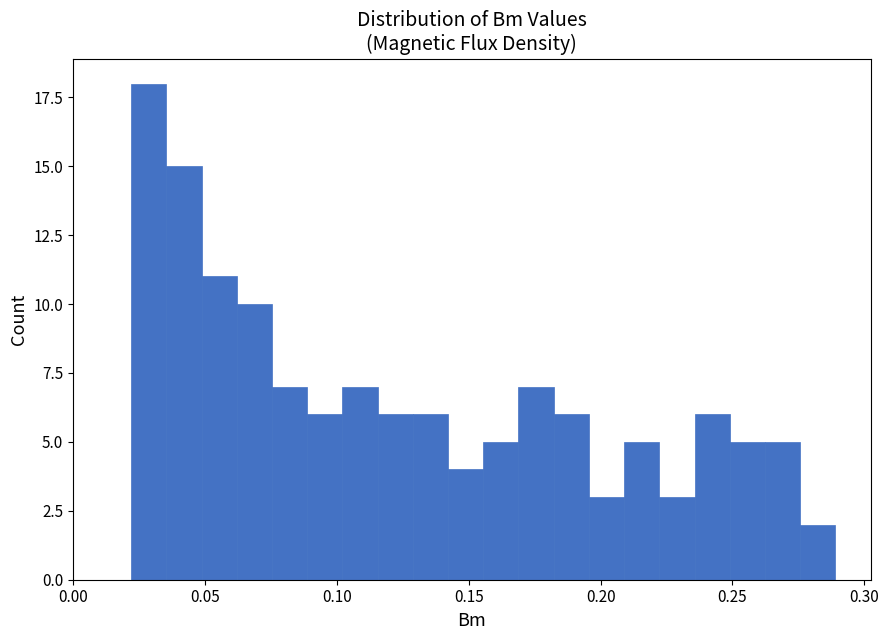

Read against the x-axis, roughly where is the centre of the tallest bar?

0.030